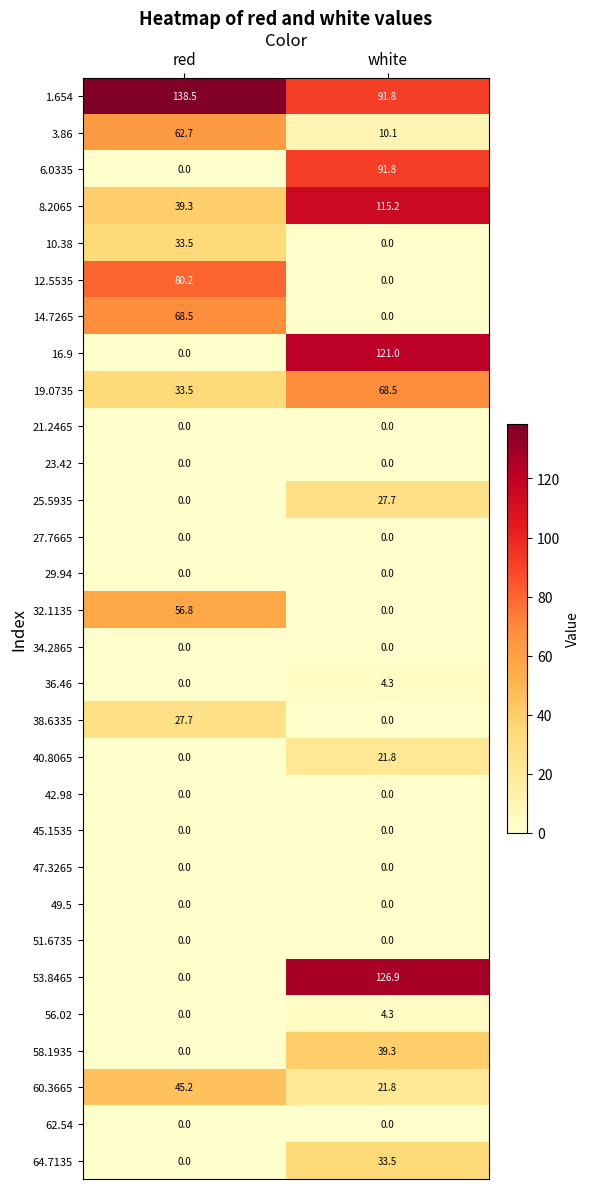

What is the spread (max minus min) of values at white?

126.9